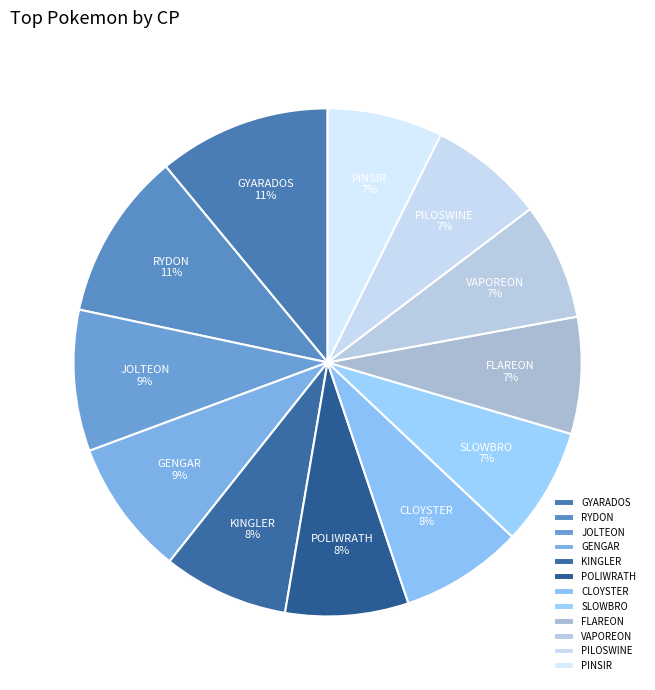

Approximately how many times larger is the value at PILOSWINE compared to CLOYSTER?

0.9